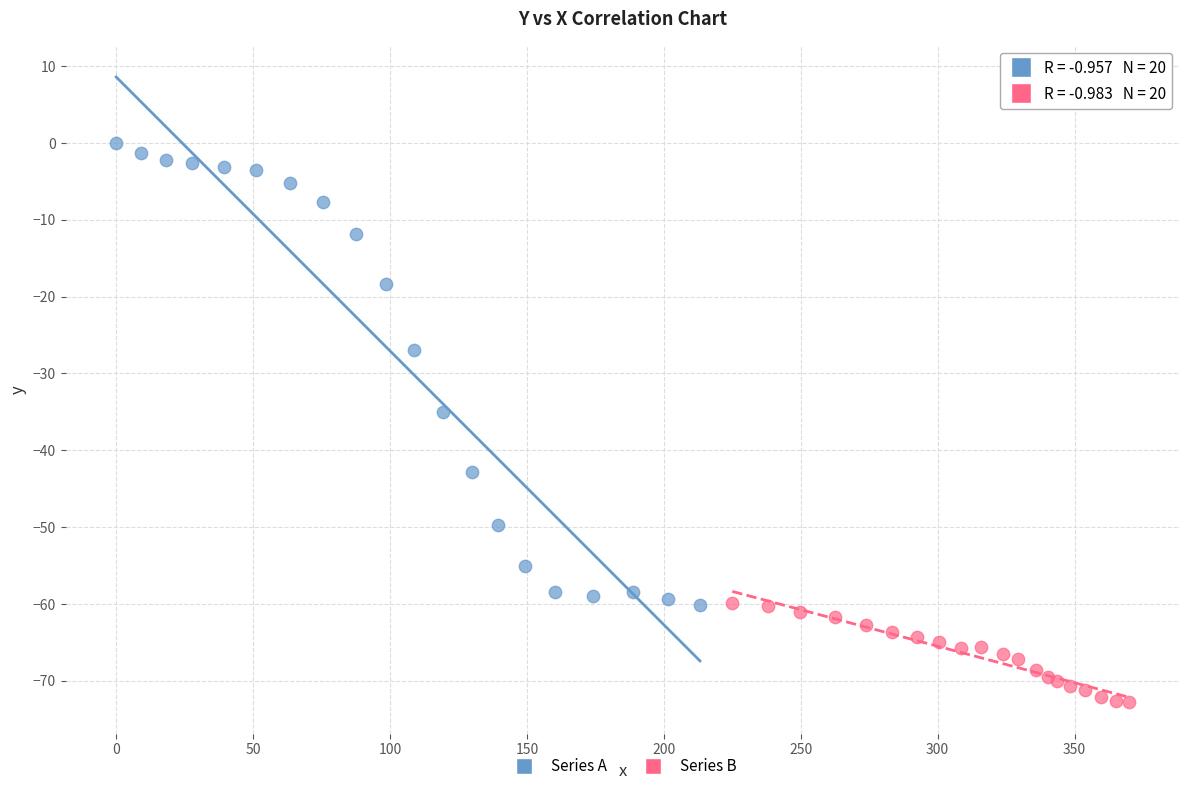

Which series contains the highest Y value?

Series A